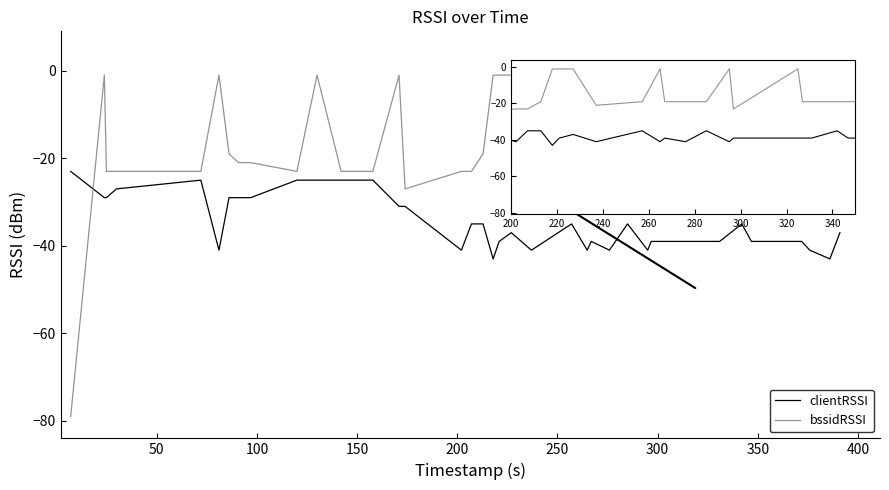

What are all the series names shown in the legend?

clientRSSI, bssidRSSI